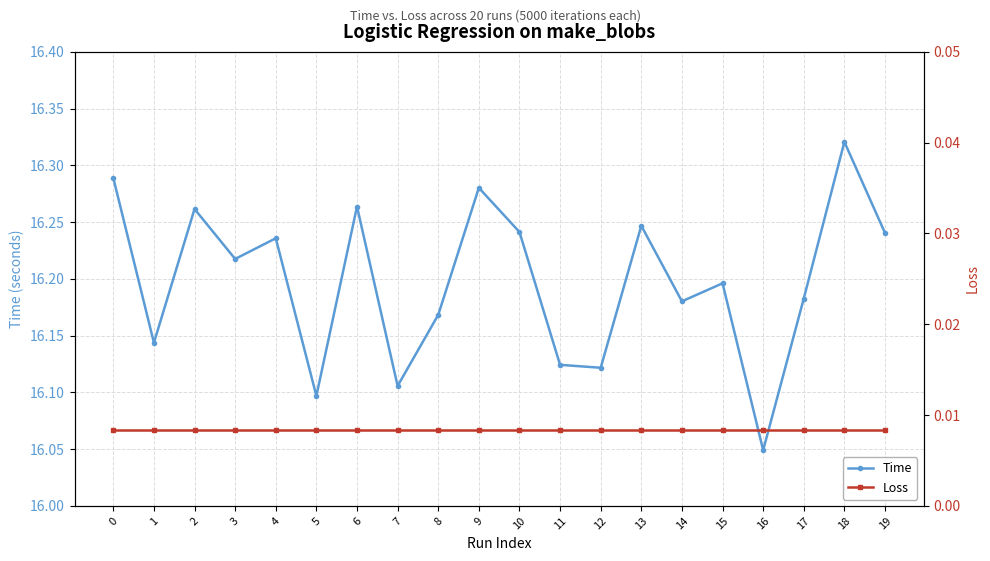

Which series has the largest total across all categories?

Time